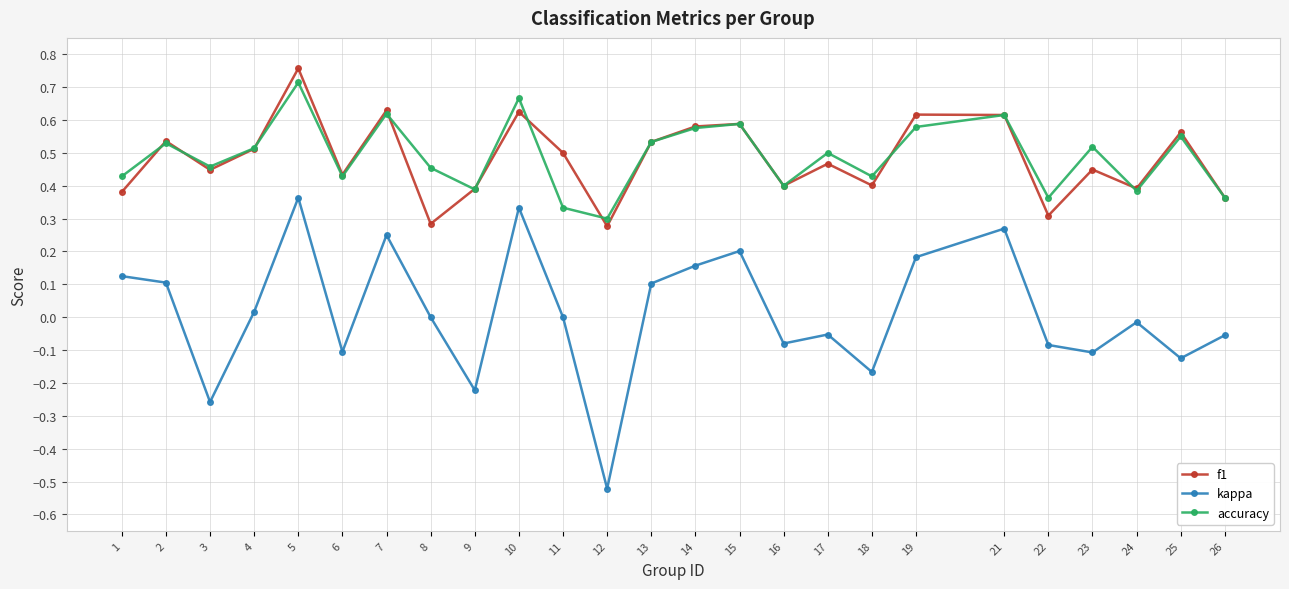

At which category does kappa reach its first local valley?

3